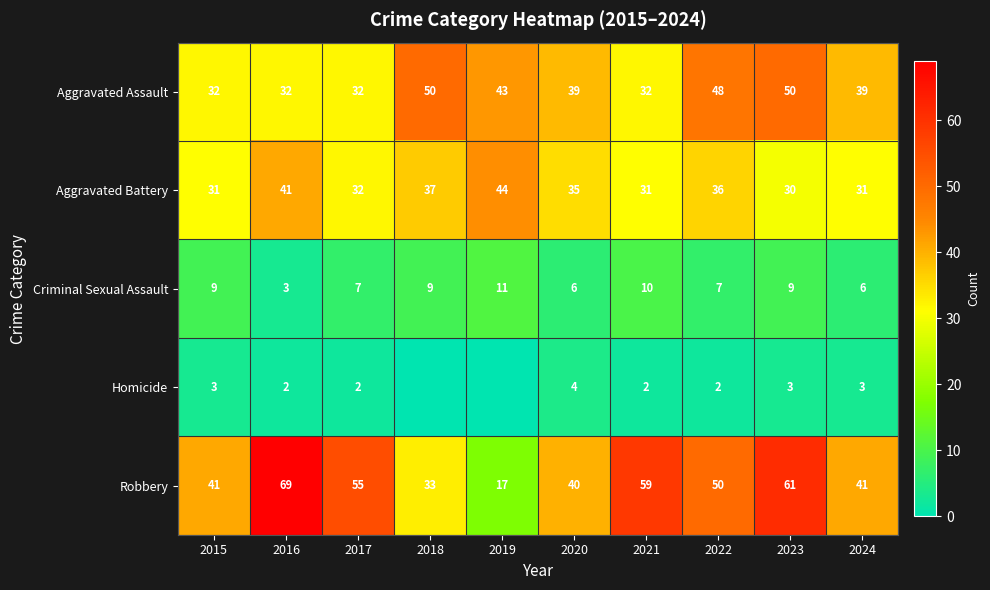

At which label does Criminal Sexual Assault reach its peak?

2019